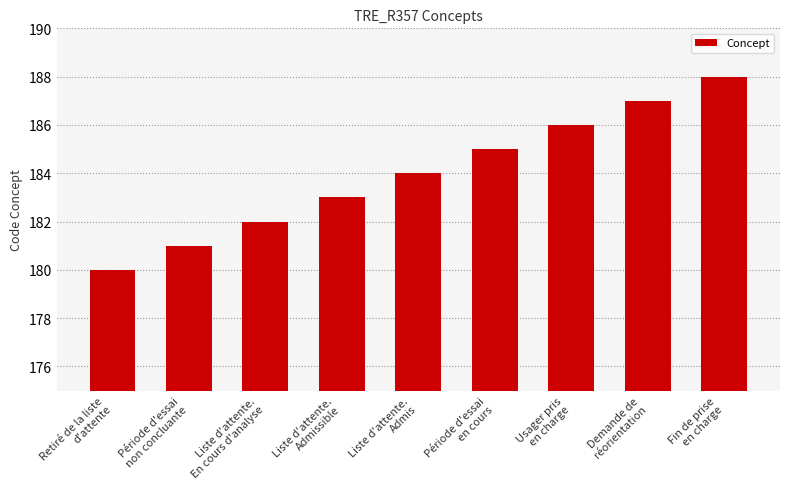

What is the difference between the values at Période d'essai
en cours and Usager pris
en charge?

1